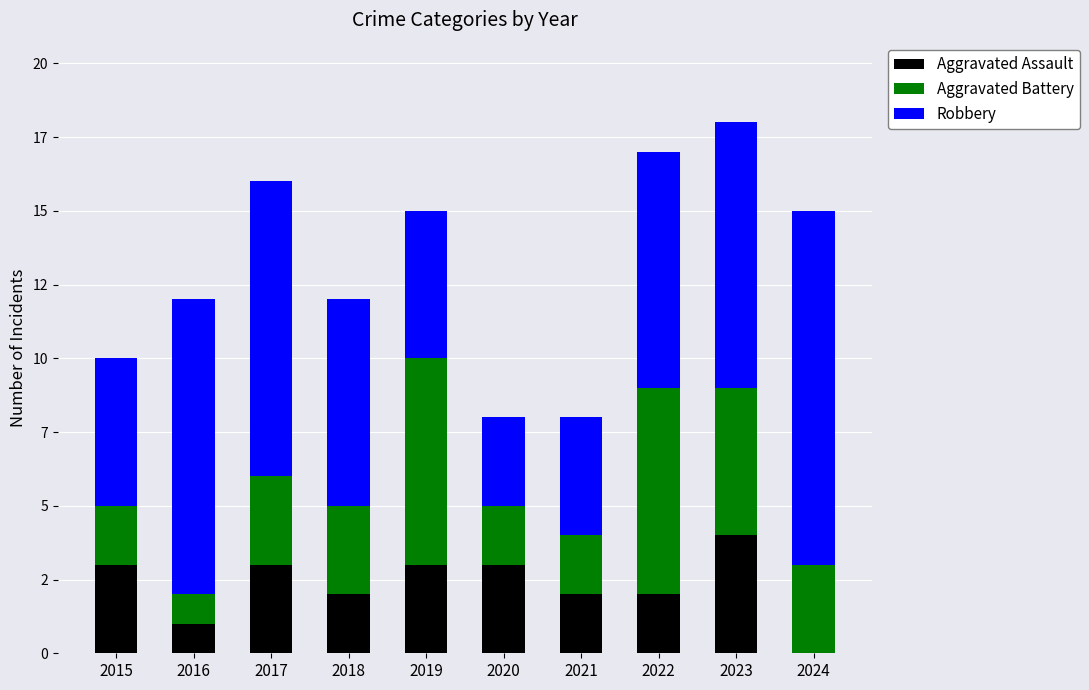

Which series has the largest total across all categories?

Robbery